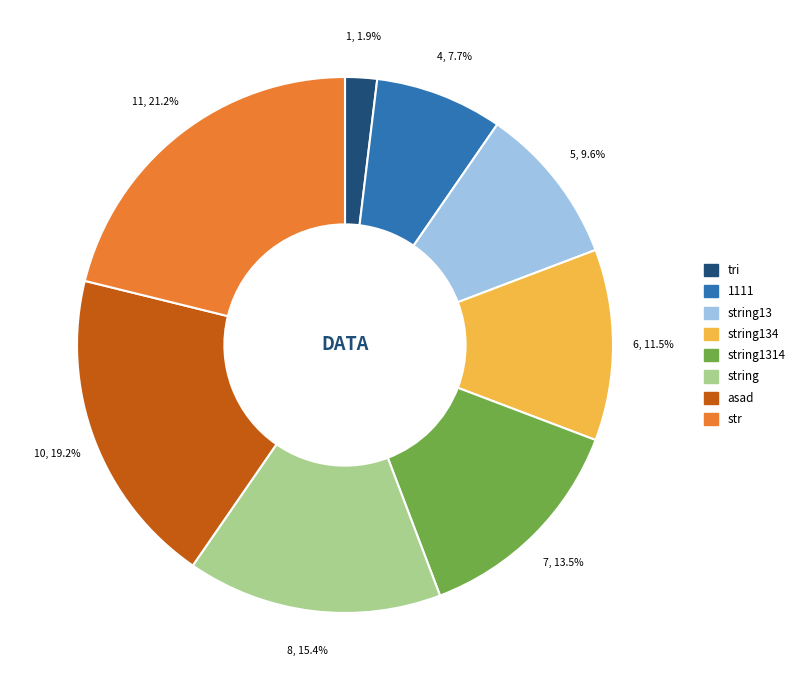

True or false: str accounts for 21% of the total.

True